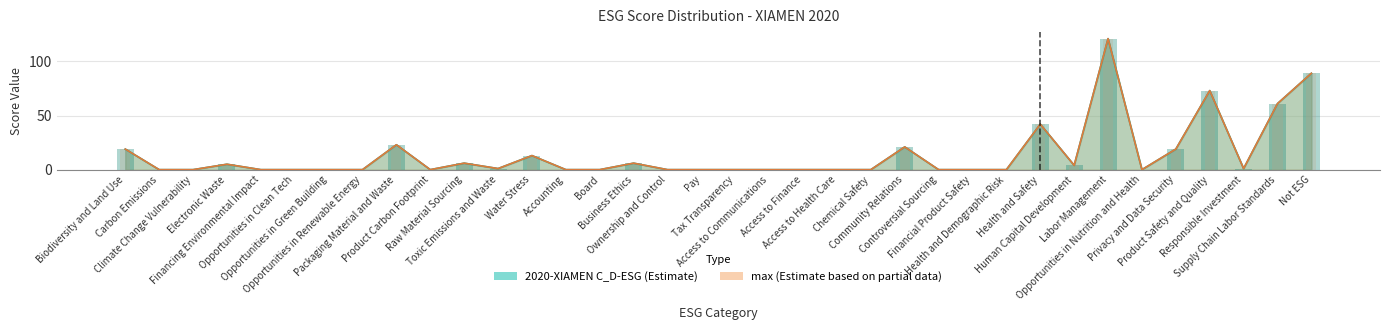

Reading left to right, what are all the values shown in this chart?

2020-XIAMEN C_D-ESG: 19	0	0	5	0	0	0	0	23	0	6	1	13	0	0	6	0	0	0	0	0	0	0	21	0	0	0	42	4	121	0	19	73	1	61	89
max: 19	0	0	5	0	0	0	0	23	0	6	1	13	0	0	6	0	0	0	0	0	0	0	21	0	0	0	42	4	121	0	19	73	1	61	89